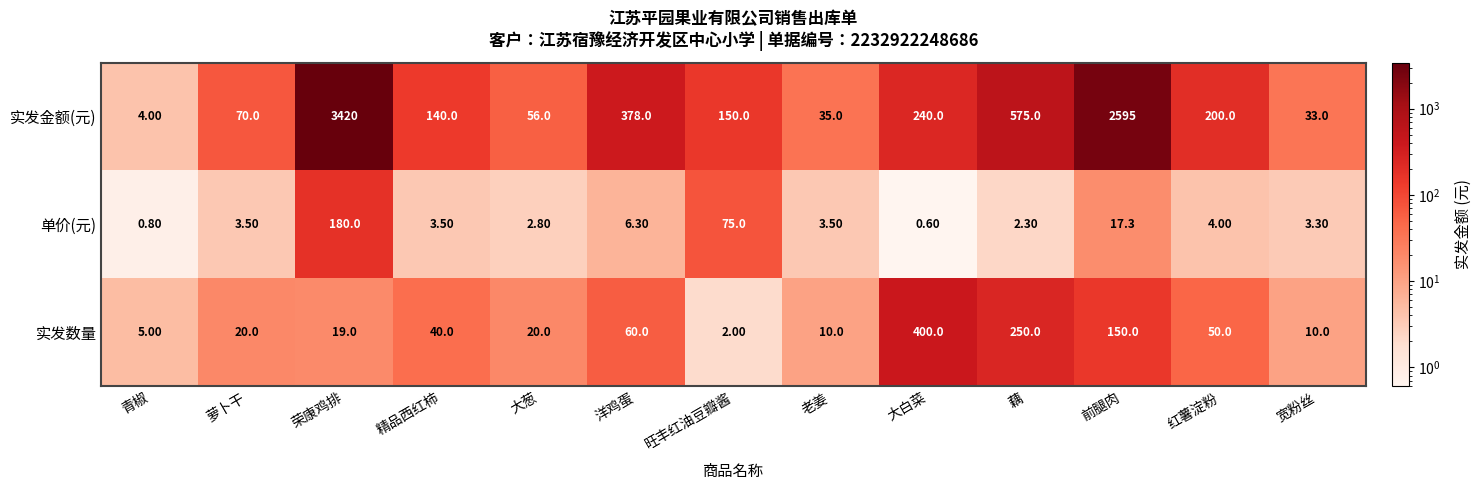

What is the total value across all series at 萝卜干?

93.5